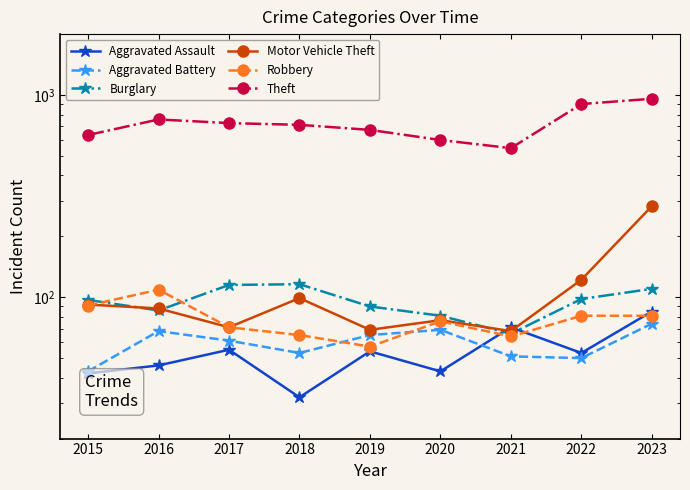

List the series in order of their peak value, lowest first.

Aggravated Battery, Aggravated Assault, Robbery, Burglary, Motor Vehicle Theft, Theft